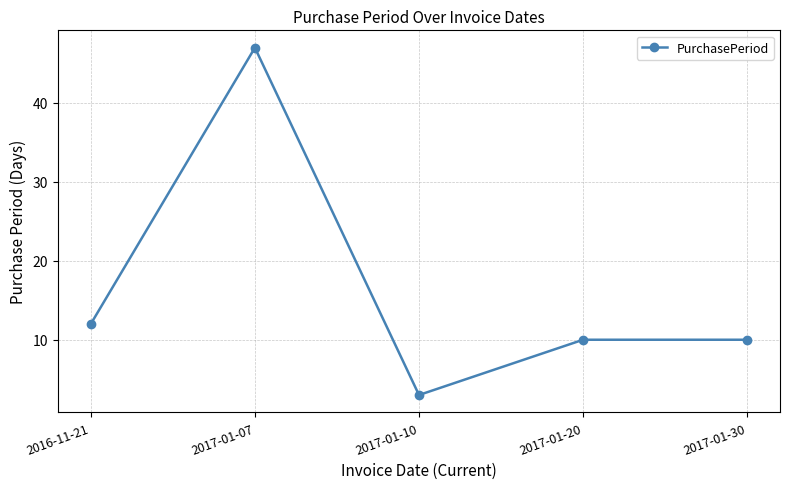

Does the chart display data point markers on the line(s)?

Yes